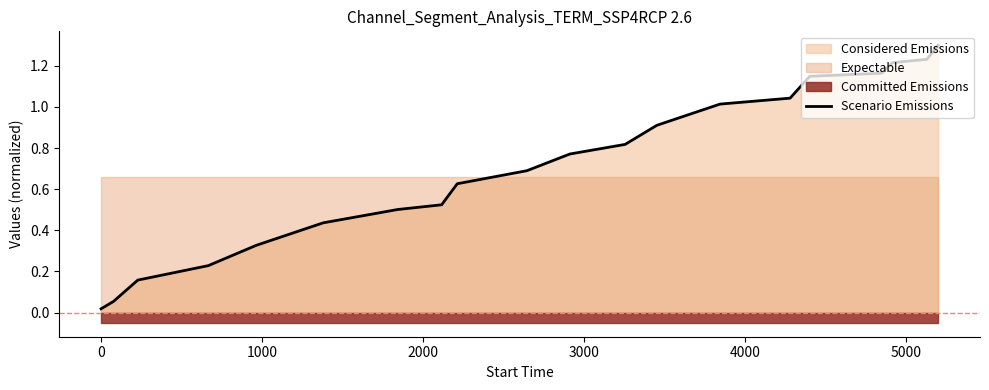

What is the highest value of the Scenario Emissions series?

1.3